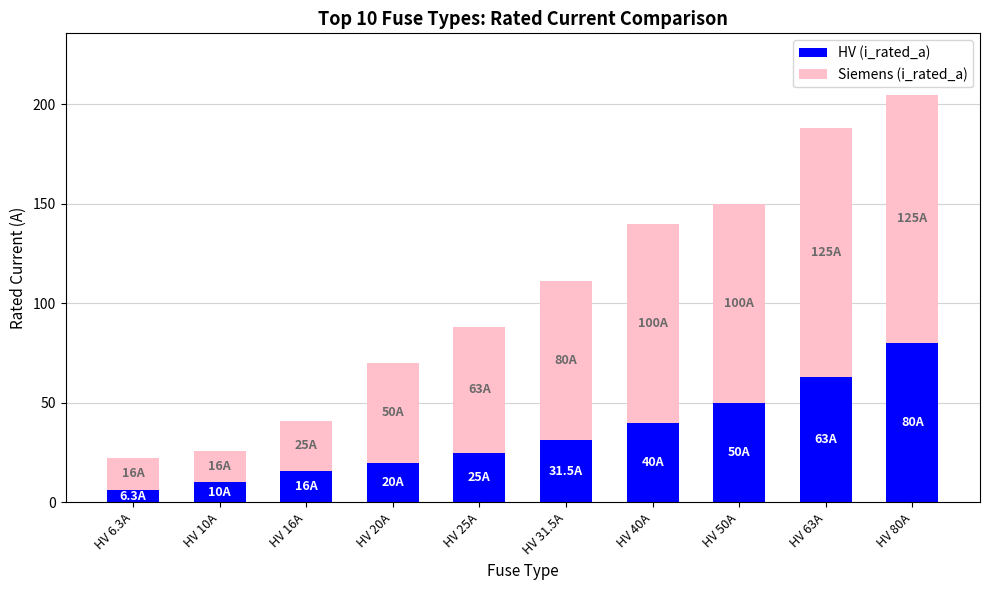

True or false: HV (i_rated_a) has a value of 25.0 at HV 25A.

True